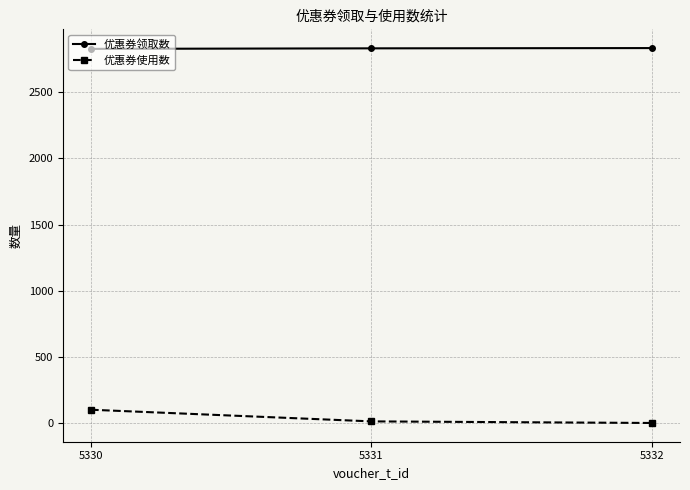

What are all the series names shown in the legend?

优惠券领取数, 优惠券使用数